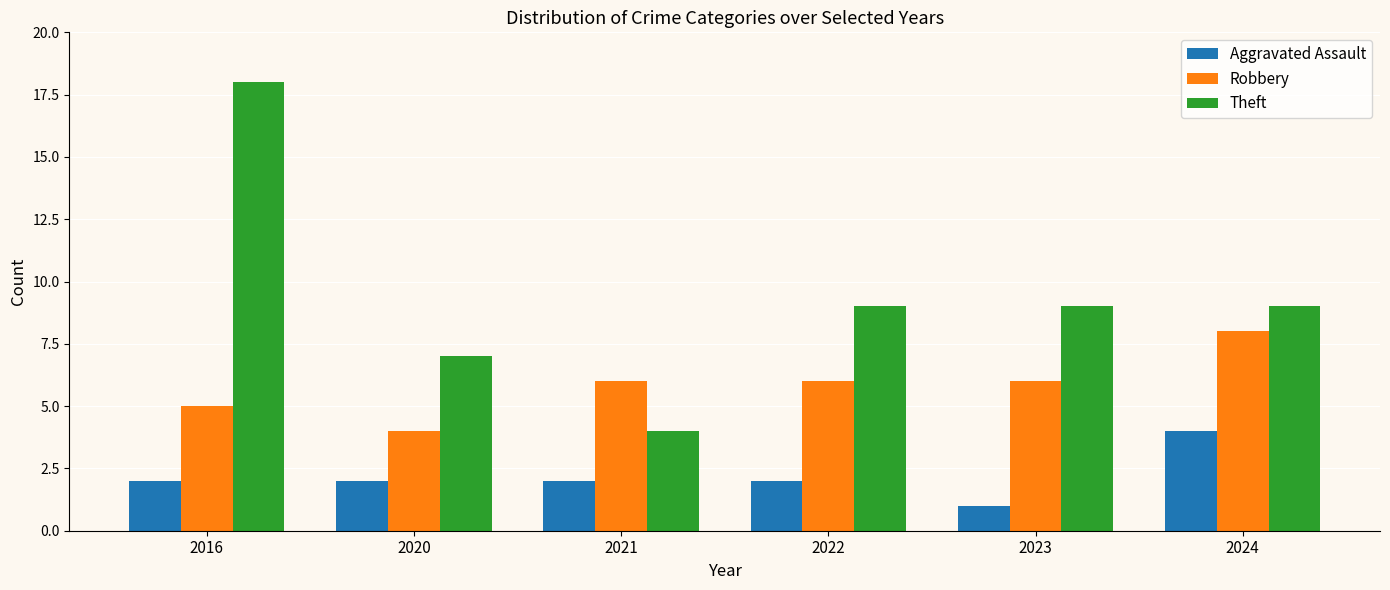

What is the maximum value shown in the chart?

18